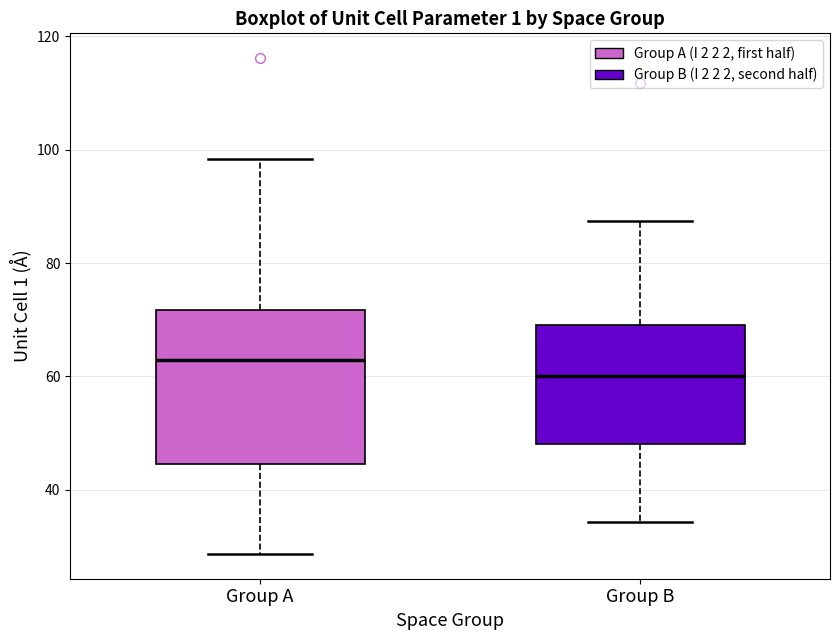

Where does the lower whisker of the box for Group B end on the y-axis? The values are not printed on the chart, so give them approximately, as read against the axis.

34